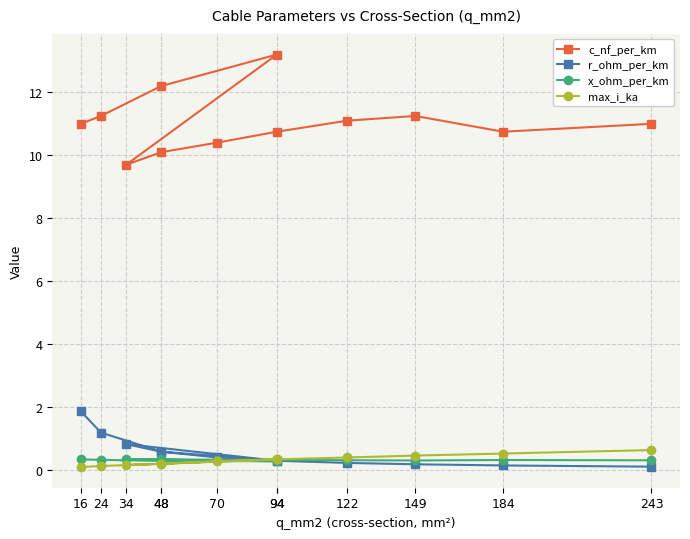

True or false: r_ohm_per_km and x_ohm_per_km intersect in this chart.

True